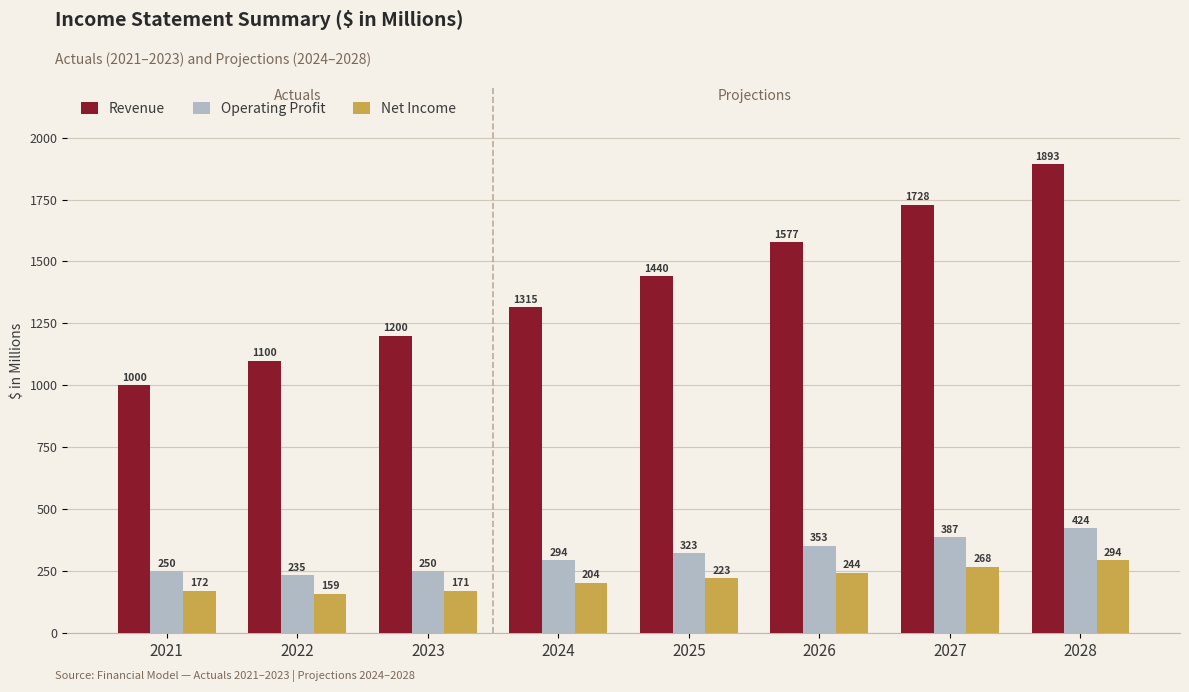

Where is Net Income nearest to the value 226?

2025